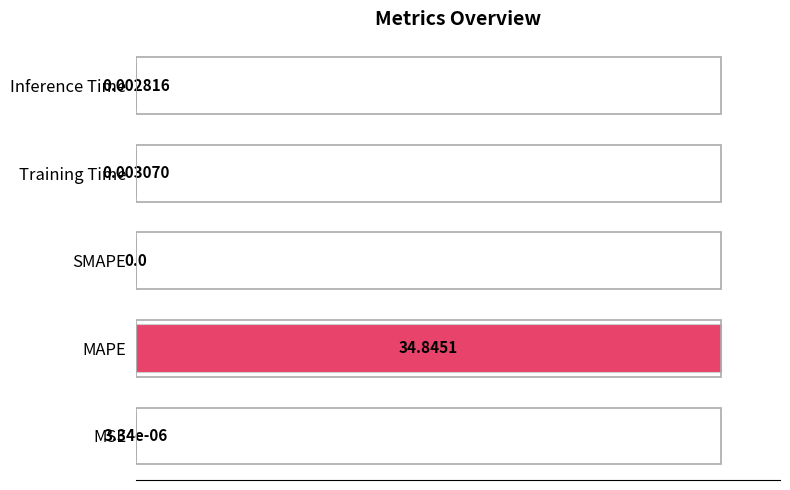

What is the sum of all values?

100.0